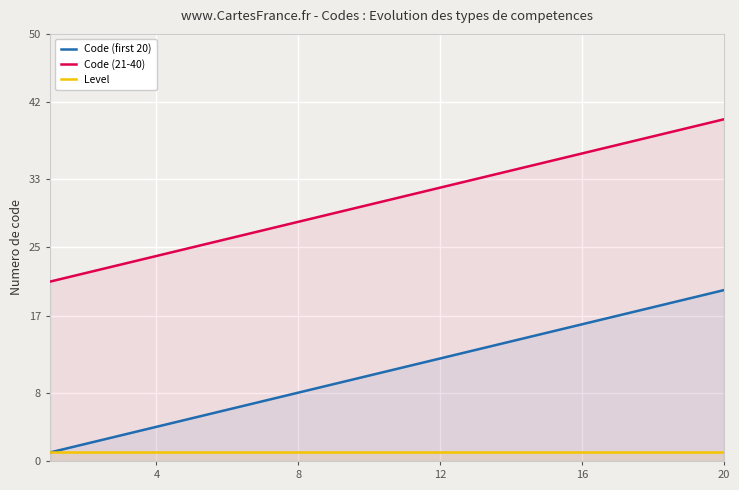

At 8, list the series in order from smallest to largest.

Level, Code (first 20), Code (21-40)